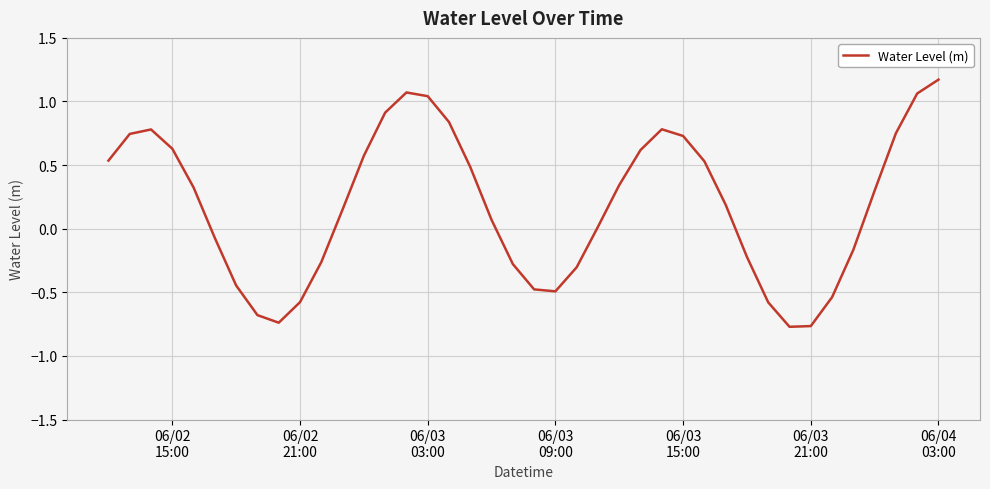

What is the difference between the maximum and minimum values?

1.9